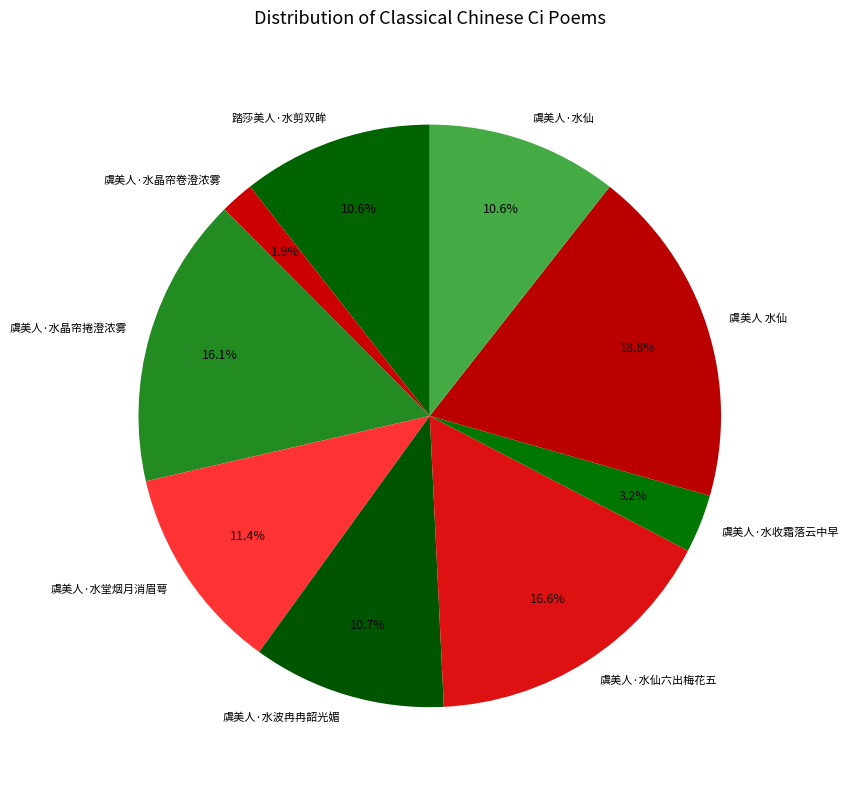

How much of the chart is everything except 虞美人·水堂烟月消眉萼?

88.6%